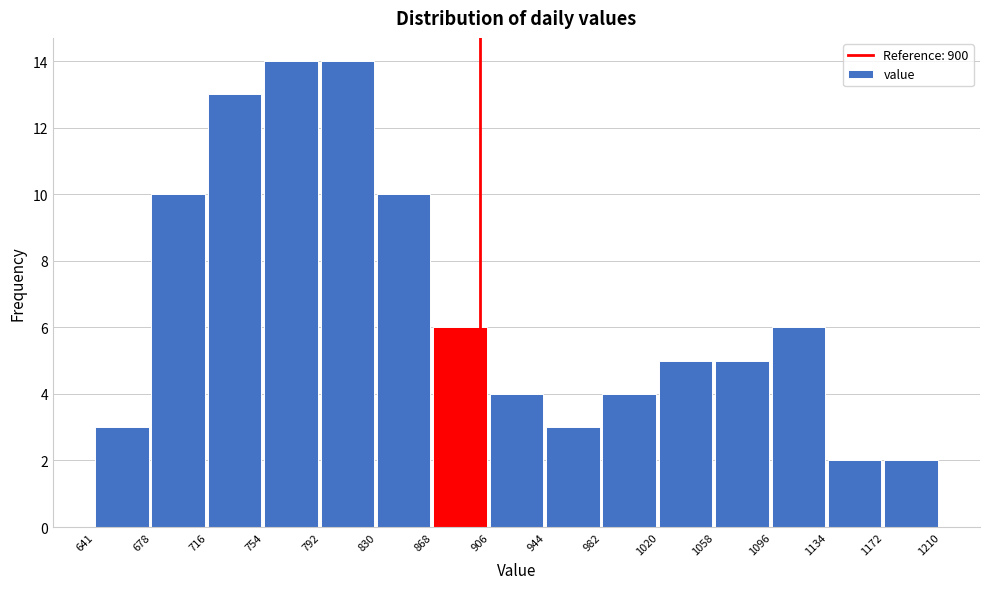

What is the height of the bar covering 678 to 716 on the x-axis? The values are not printed on the chart, so give them approximately, as read against the axis.

10